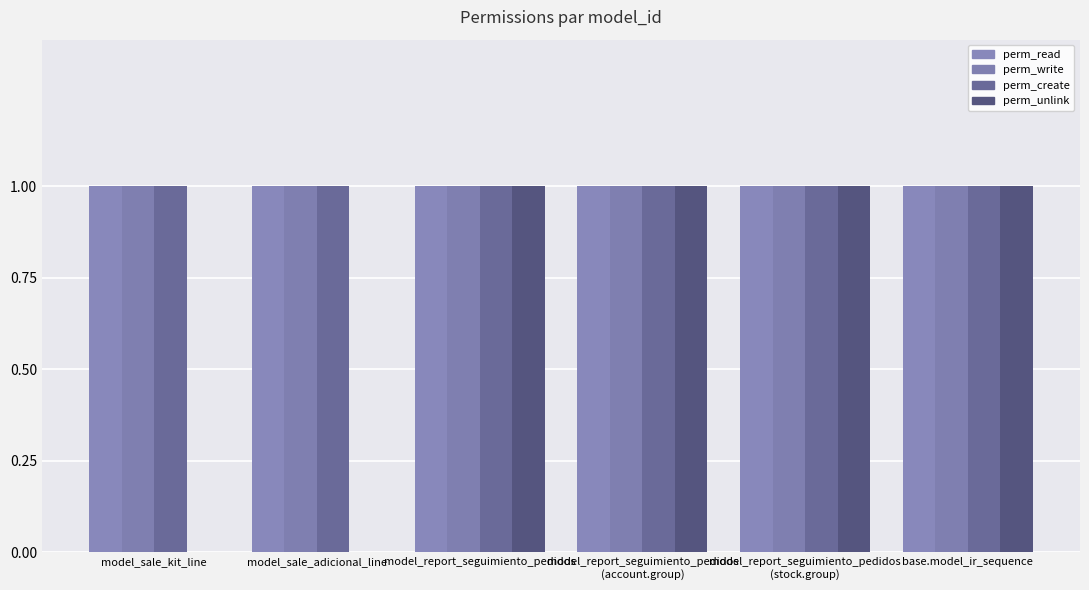

Is it true that perm_write equals 0 at model_sale_adicional_line?

False